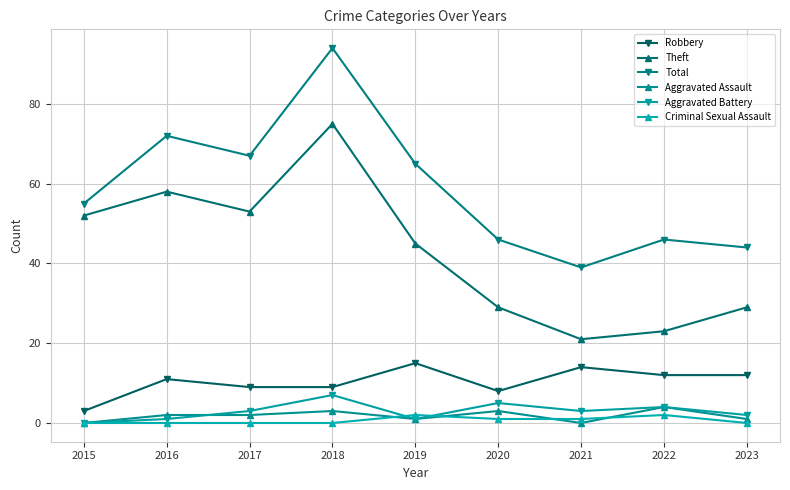

What is the sum of the Theft values at 2022 and 2019?

68